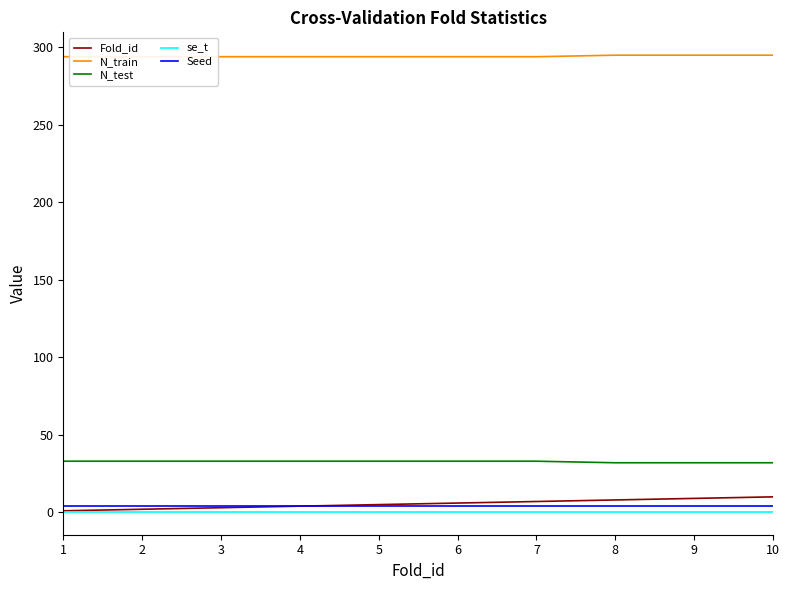

What is the highest value of the N_train series?

295.0